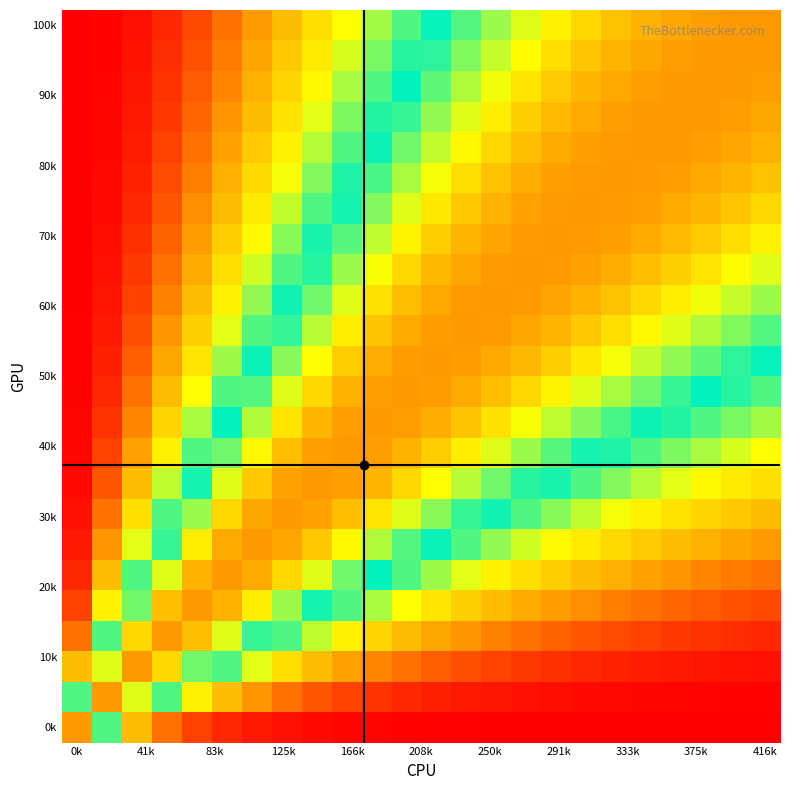

Which category has the lowest value across all series?

0k